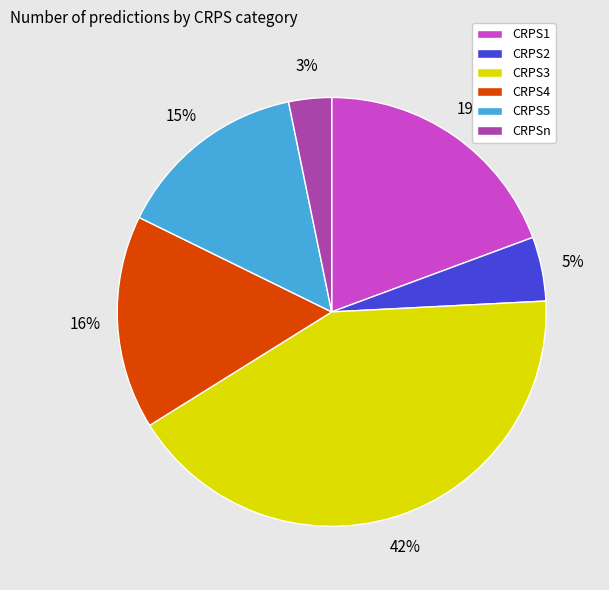

Is the sum of CRPS2 and CRPS5 greater than half?

No